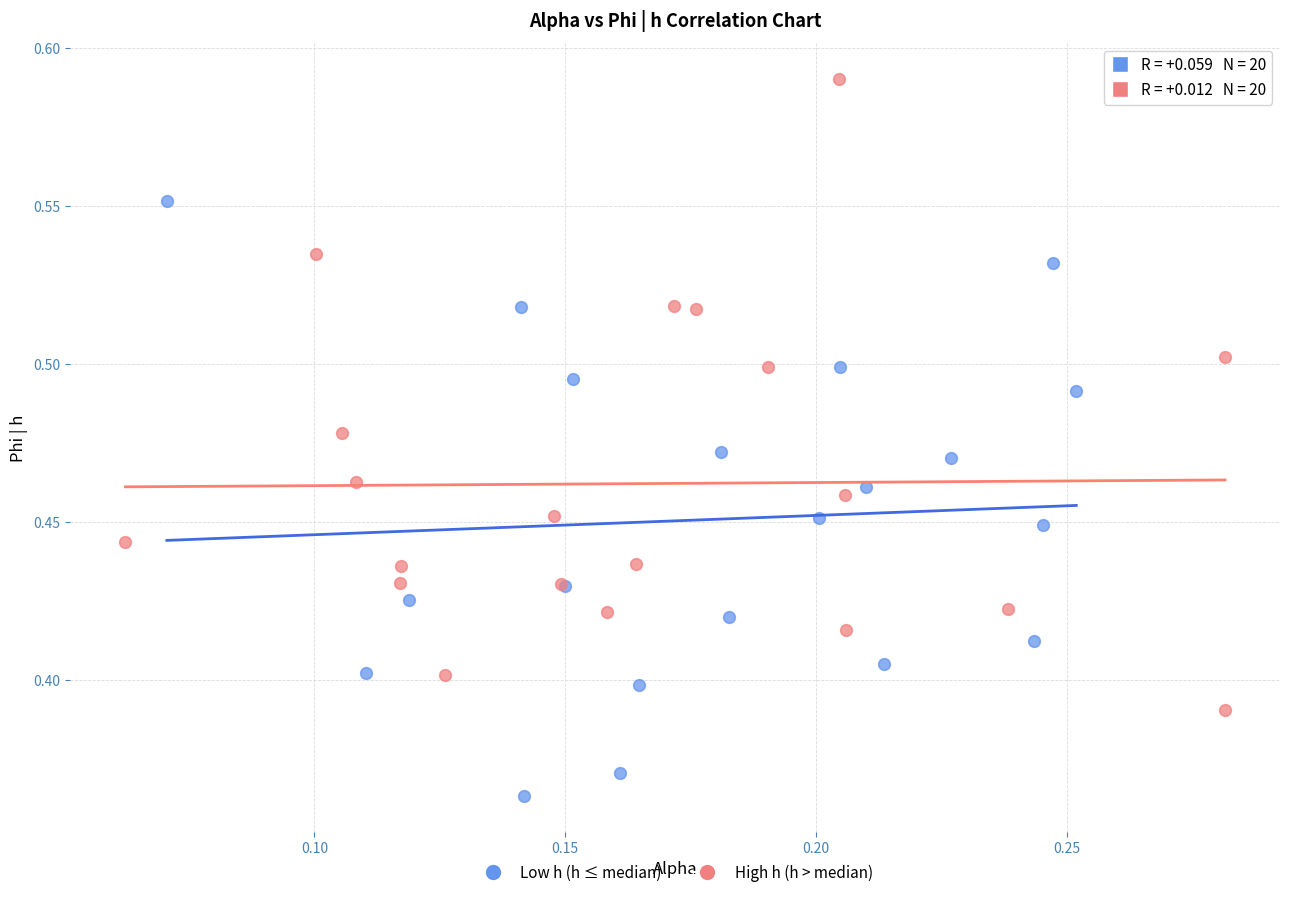

Which series contains the lowest Y value?

Low h (h ≤ median)